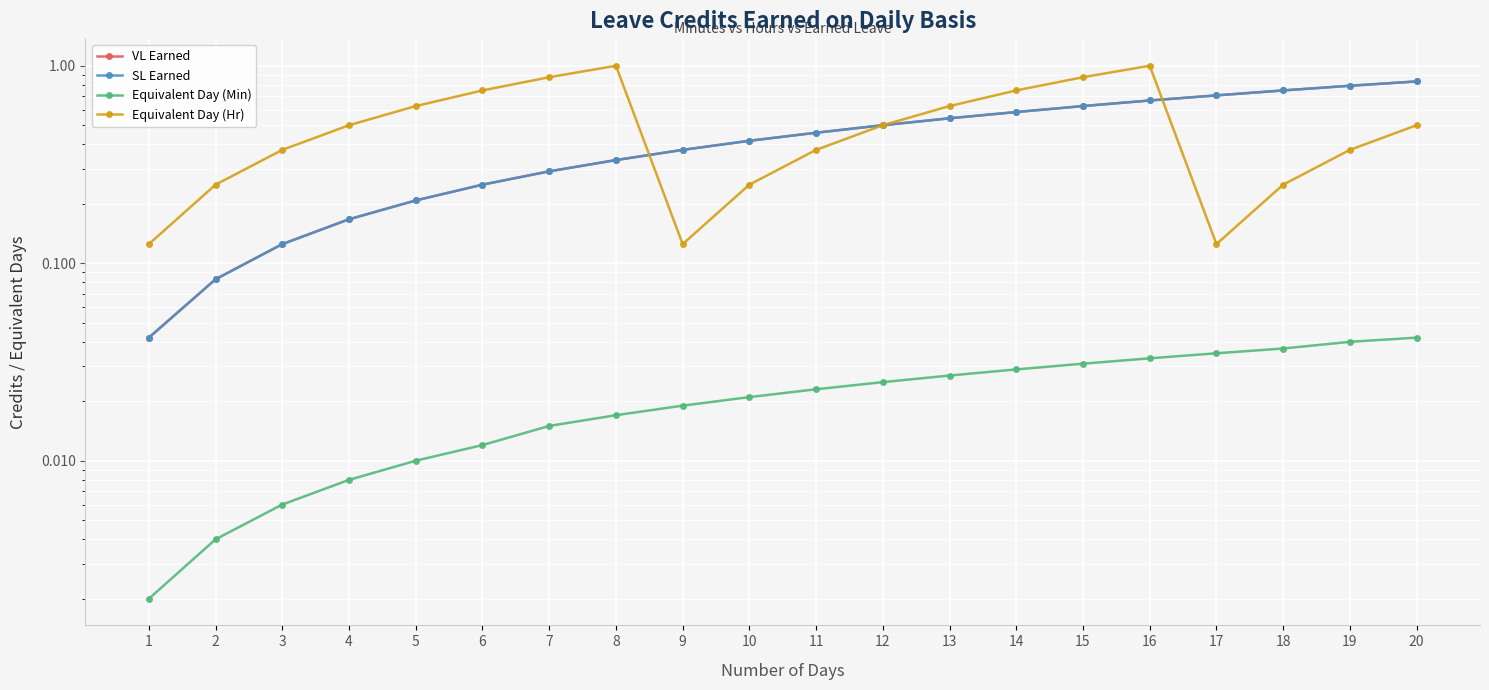

Rank the categories by Equivalent Day (Hr) value from lowest to highest.

1, 9, 17, 2, 10, 18, 3, 11, 19, 4, 12, 20, 5, 13, 6, 14, 7, 15, 8, 16